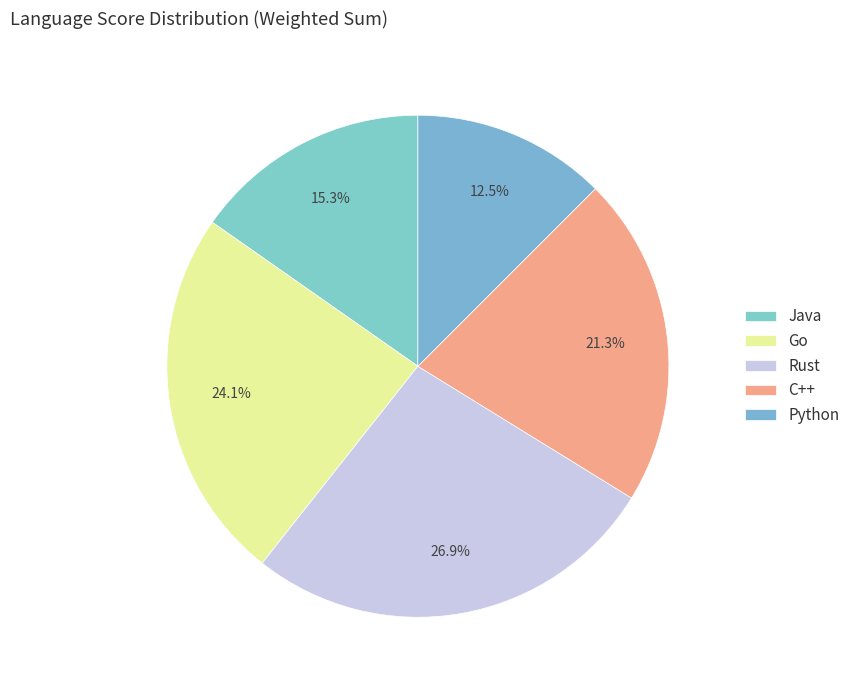

Is it true that Rust is 27% of the pie?

True